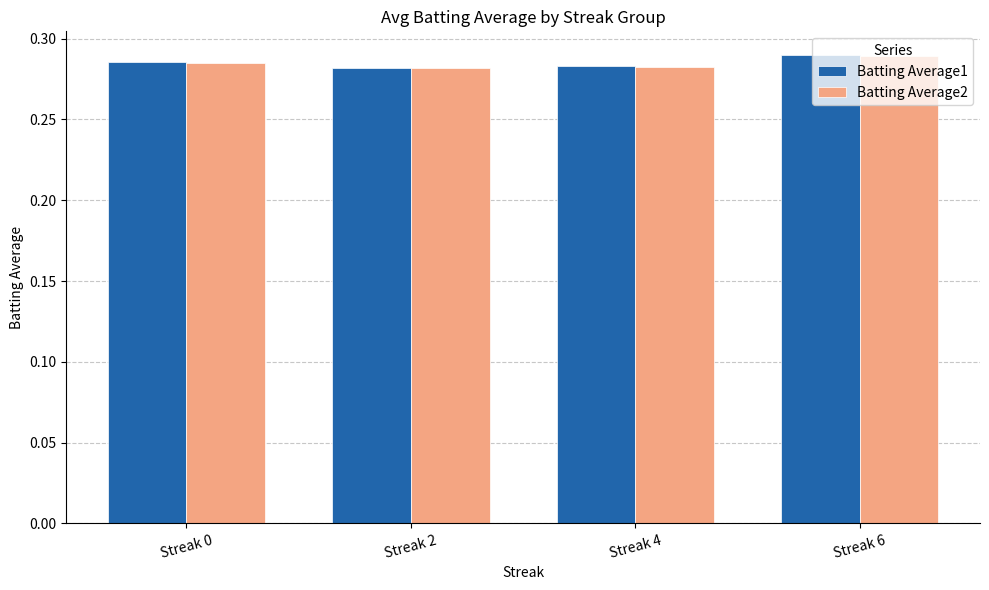

At how many categories does at least one series exceed 0?

4